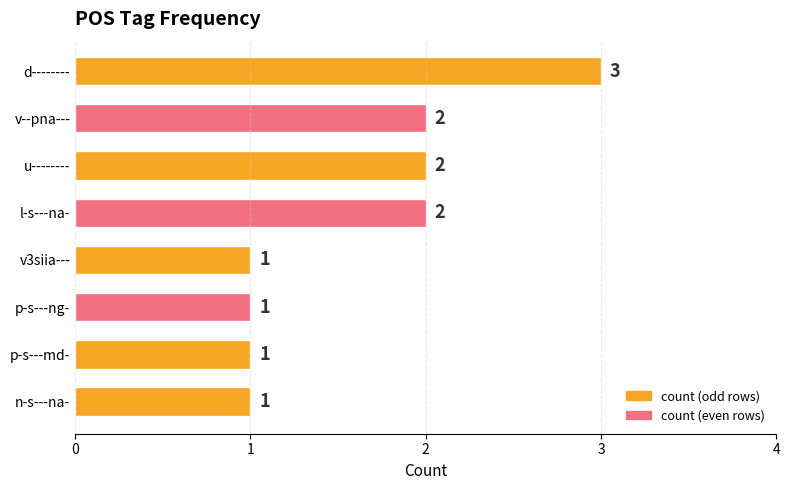

How many distinct data groups are displayed?

1